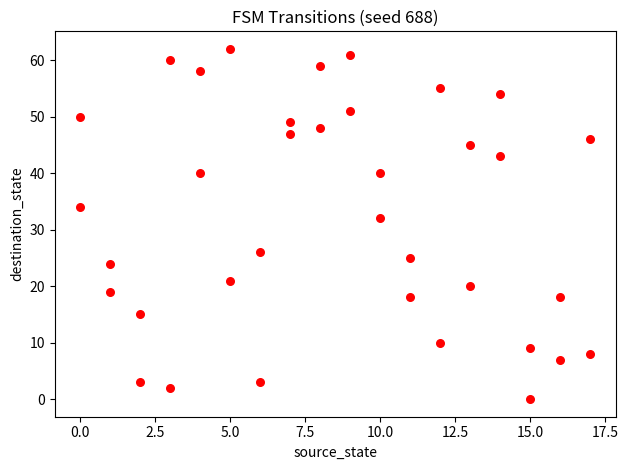

What is the range of Y values (max minus min)?

62